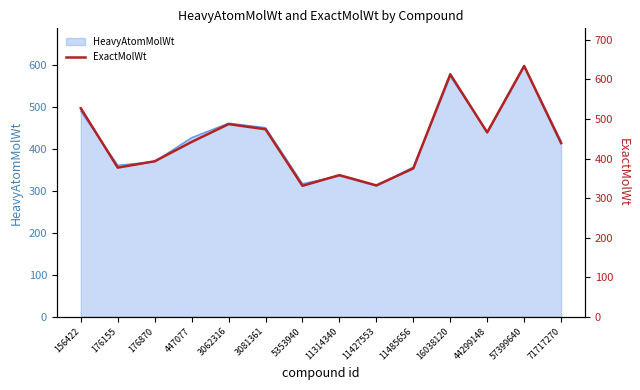

True or false: the data has more than 1 interior local peaks.

True